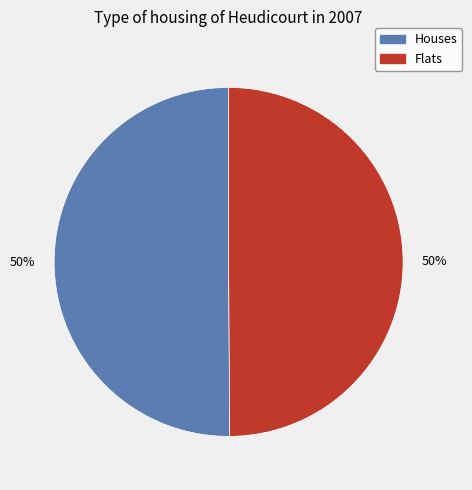

How many slices are in this pie chart?

2